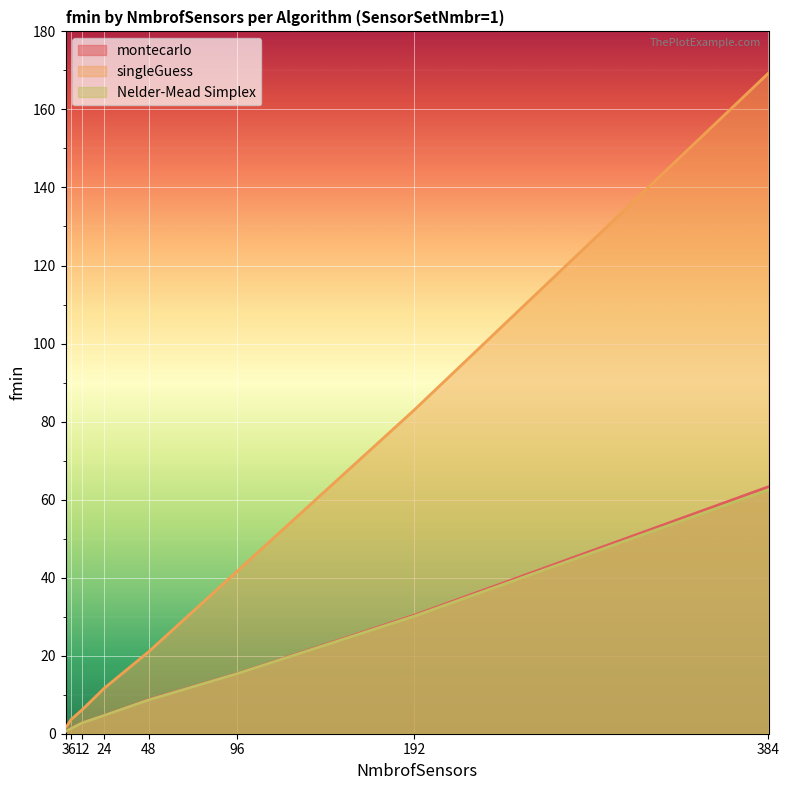

What are all the series names shown in the legend?

montecarlo, singleGuess, Nelder-Mead Simplex